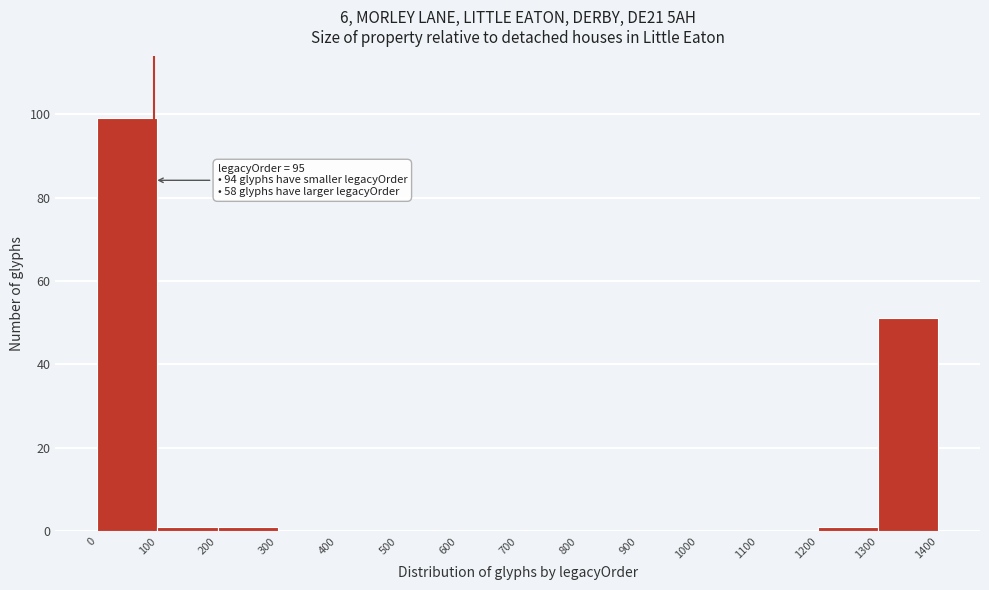

Over which range of the x-axis is the bar tallest?

0 to 100